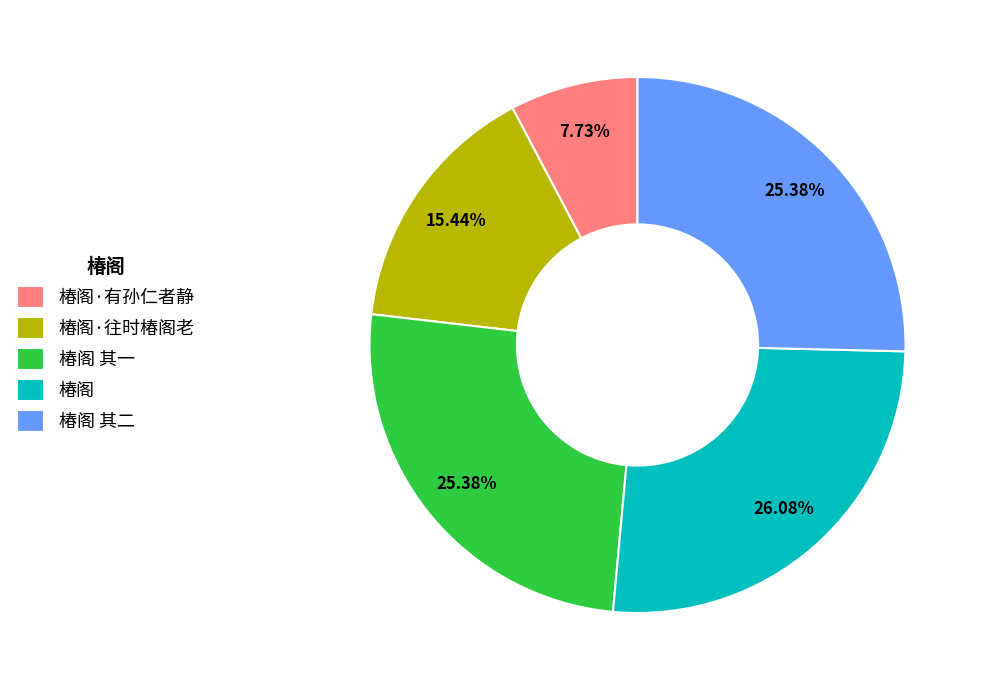

Which category has the smallest portion of the pie?

椿阁·有孙仁者静